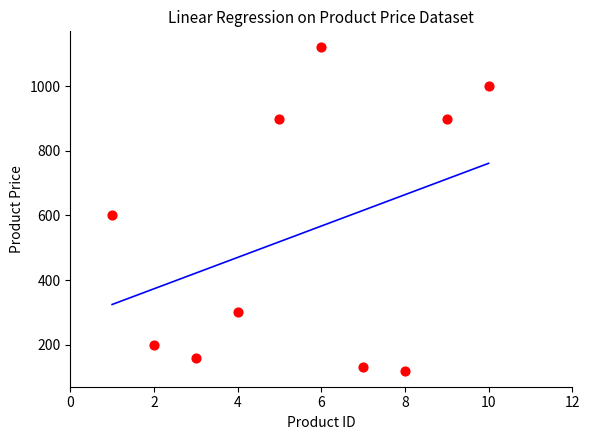

What is the range of Y values (max minus min)?

1000.0